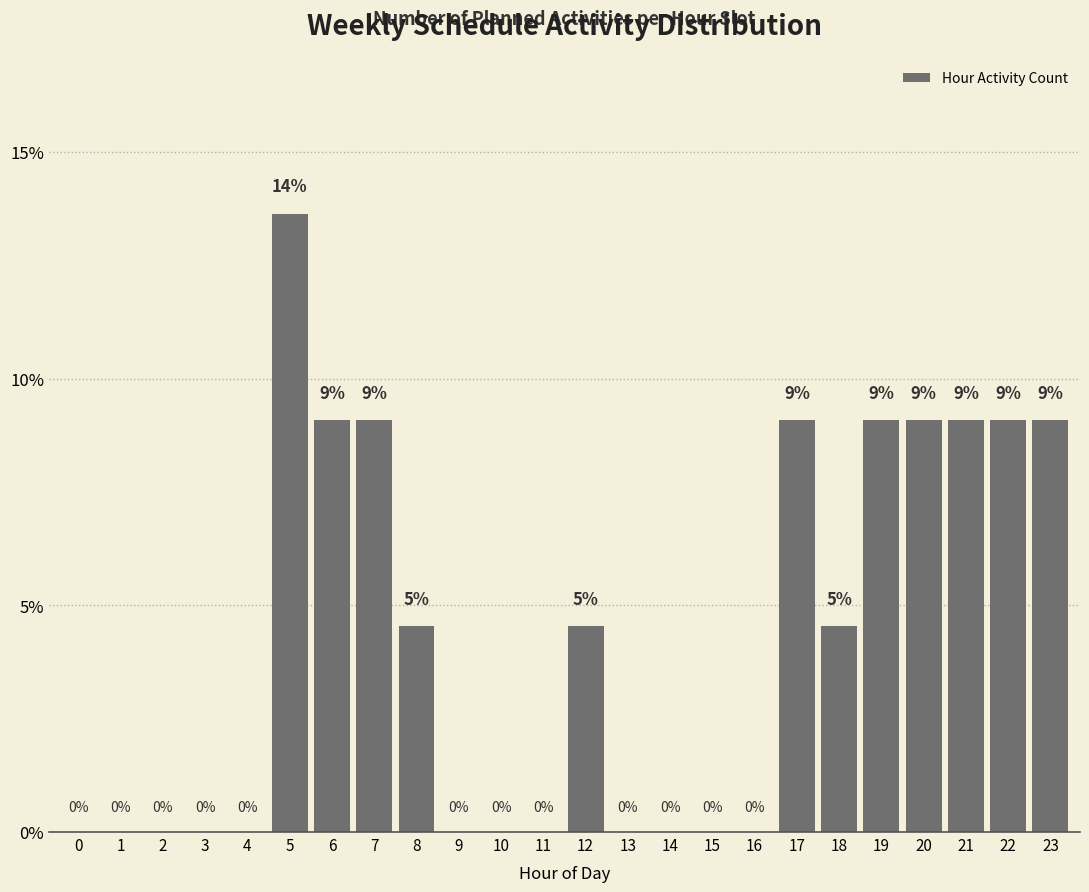

Which has a higher value, 5 or 20?

5